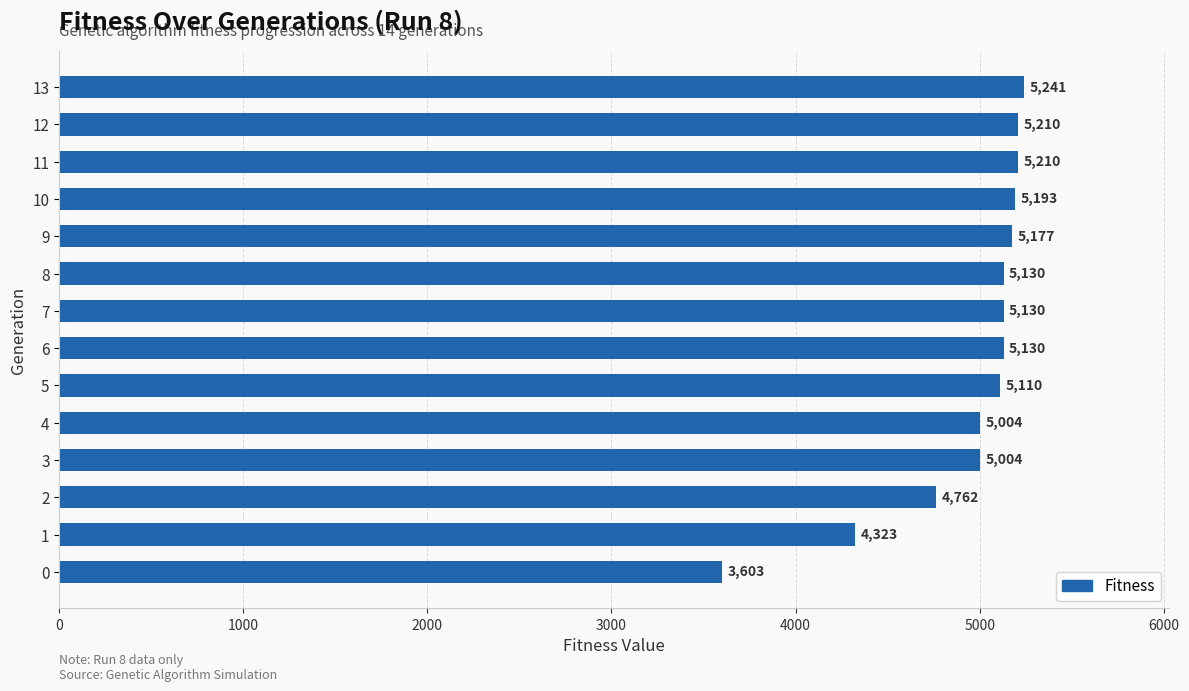

What is the difference between the values at 3 and 9?

173